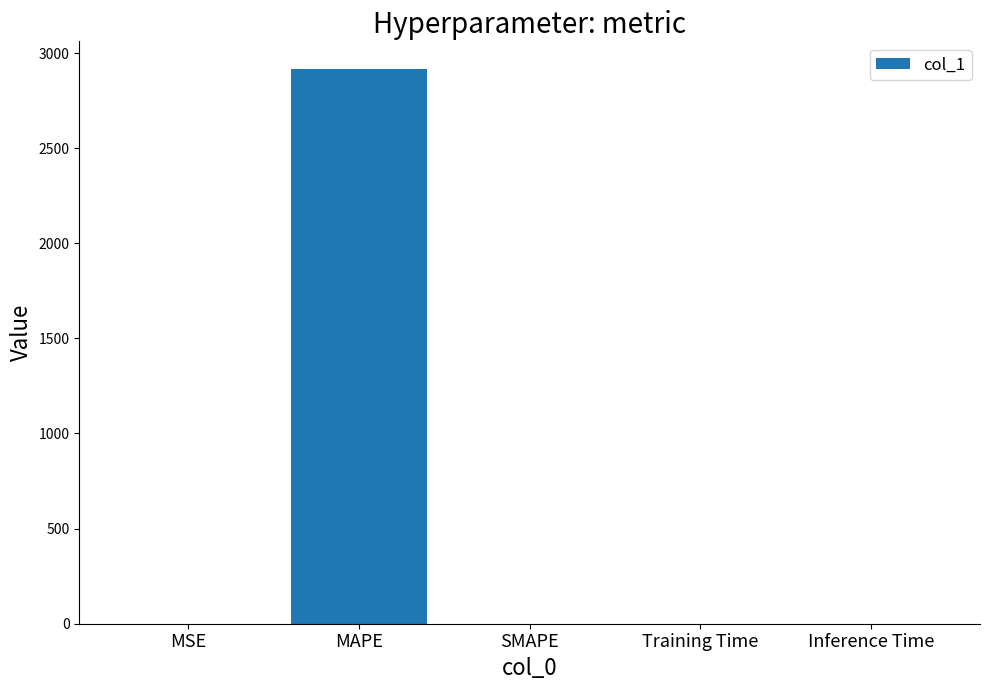

At which category does the chart reach its peak across all series?

MAPE